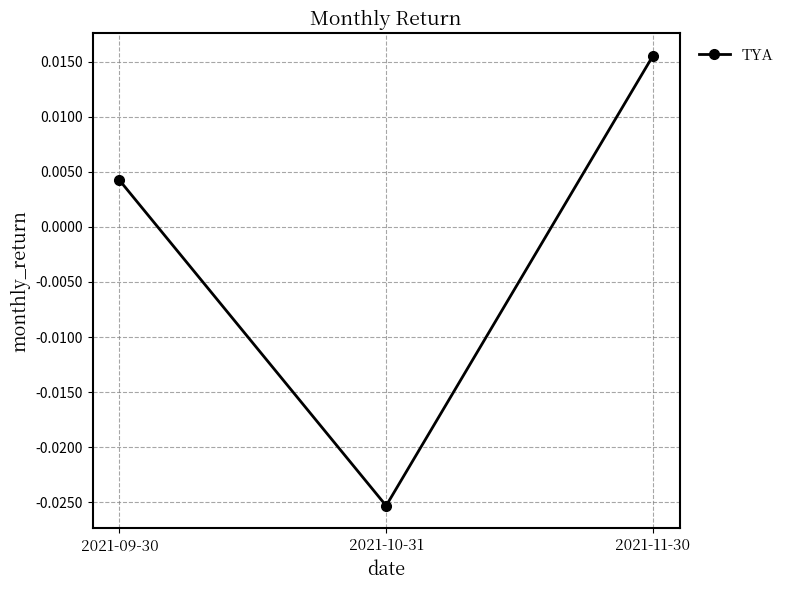

Between 2021-10-31 and 2021-09-30, which is larger?

2021-09-30